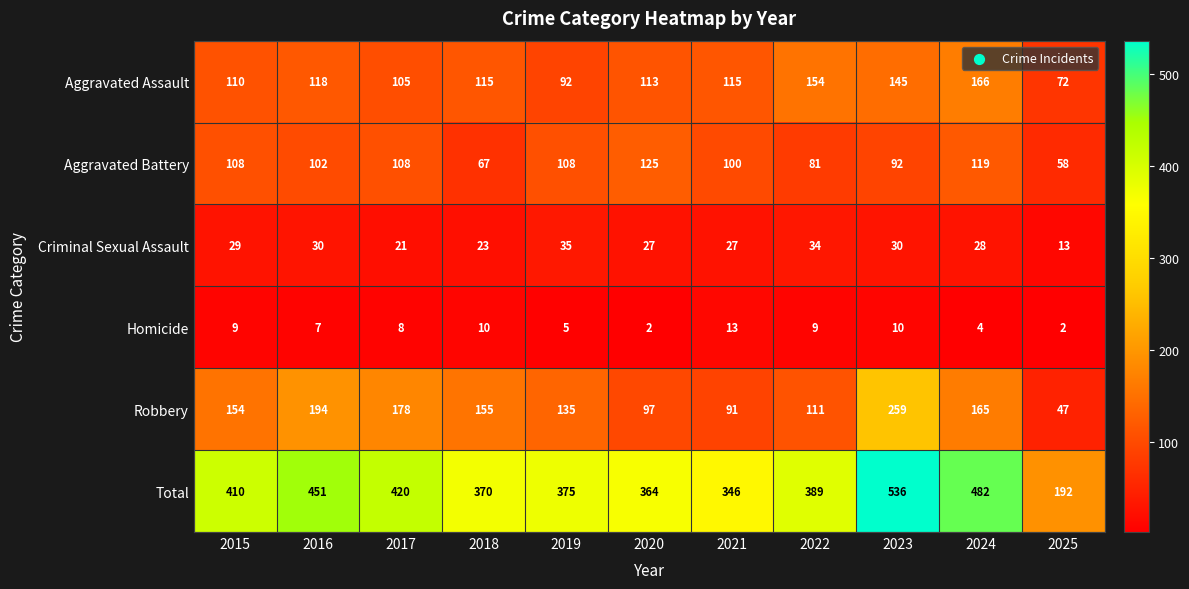

Which series has the largest total across all categories?

Total